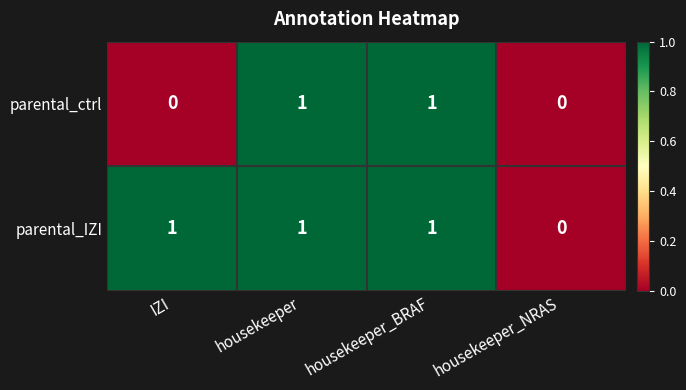

What is the sum of all parental_IZI values?

3